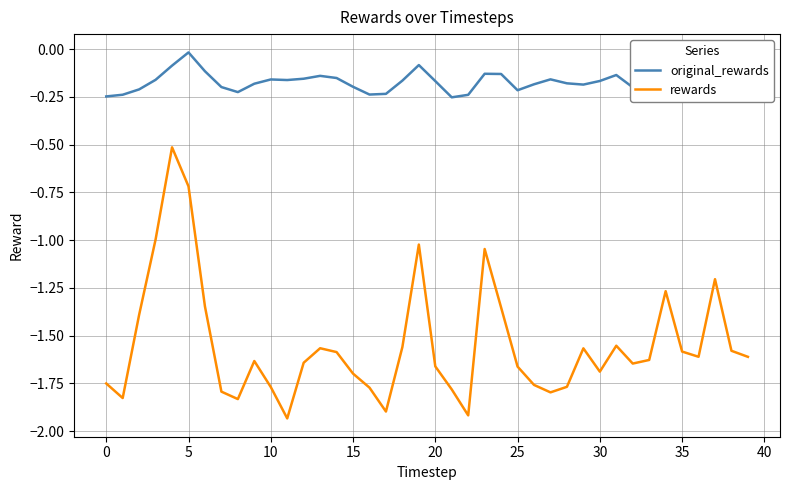

Which series has the widest spread of values?

rewards